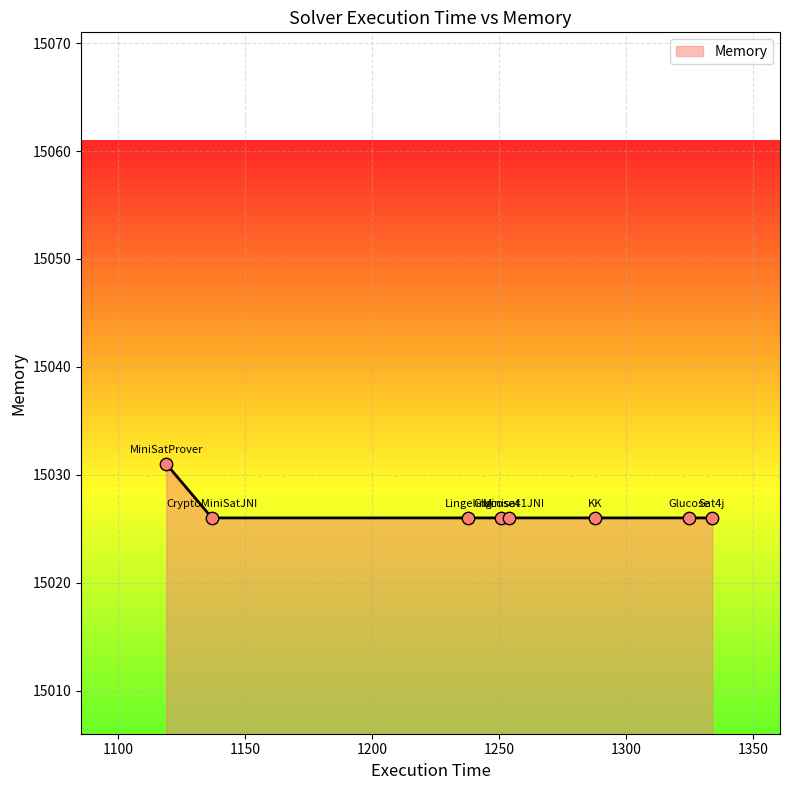

What is the smallest value displayed?

15026